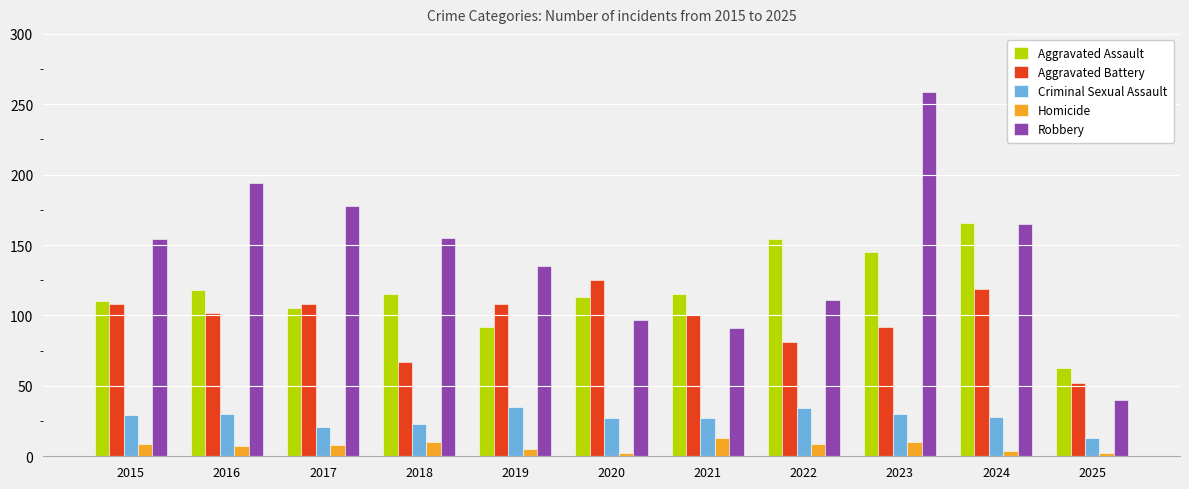

Which series has the largest range (max minus min)?

Robbery